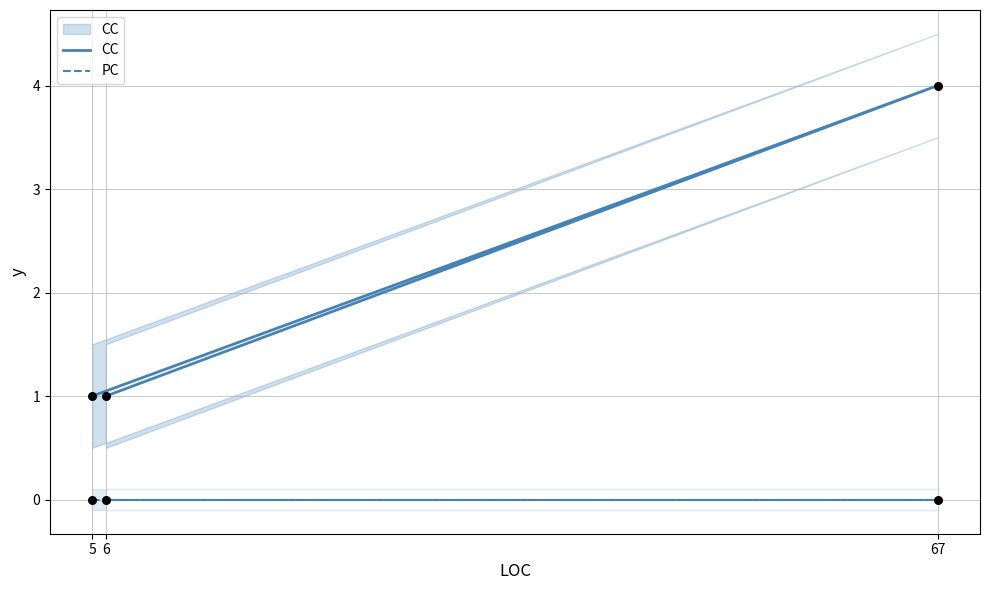

Which series reaches the minimum Y coordinate?

PC